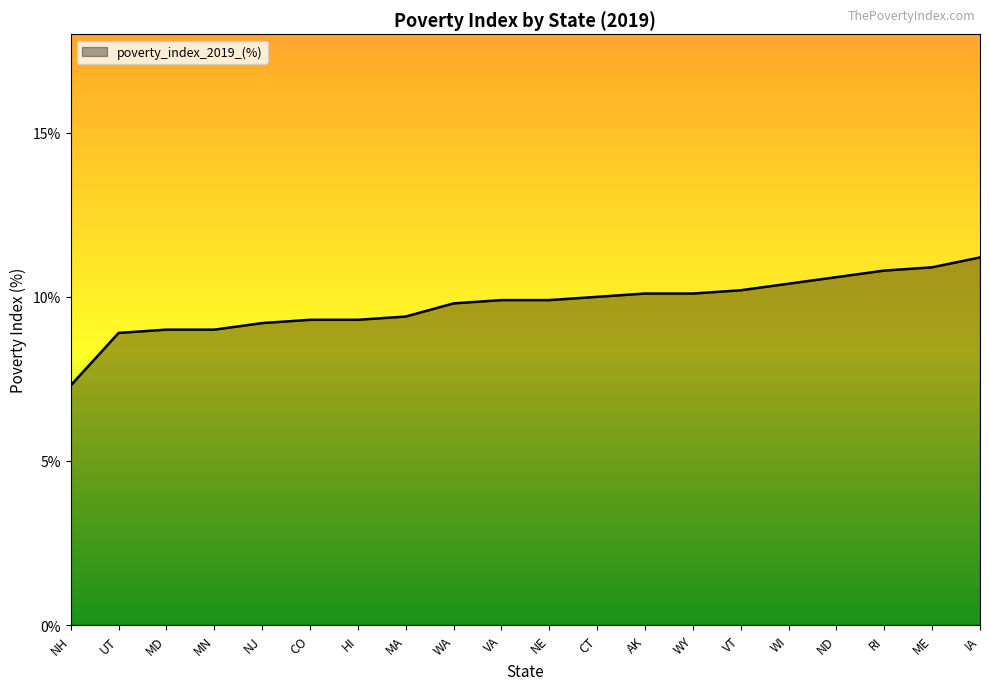

What is the minimum value shown in the chart?

7.3